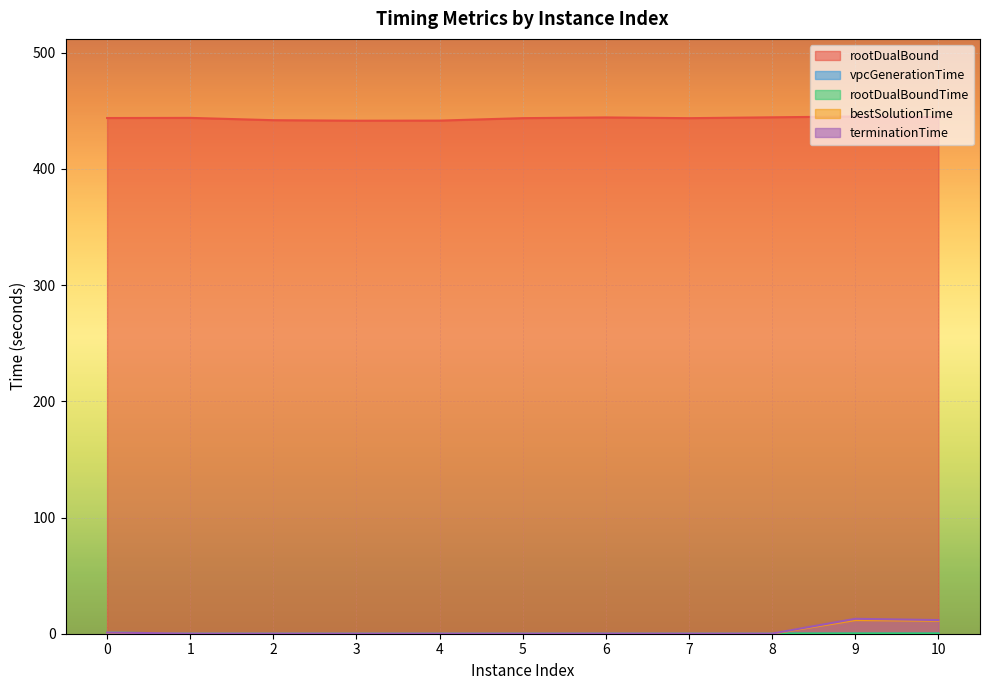

True or false: vpcGenerationTime has a value of 0.0 at 8.

False